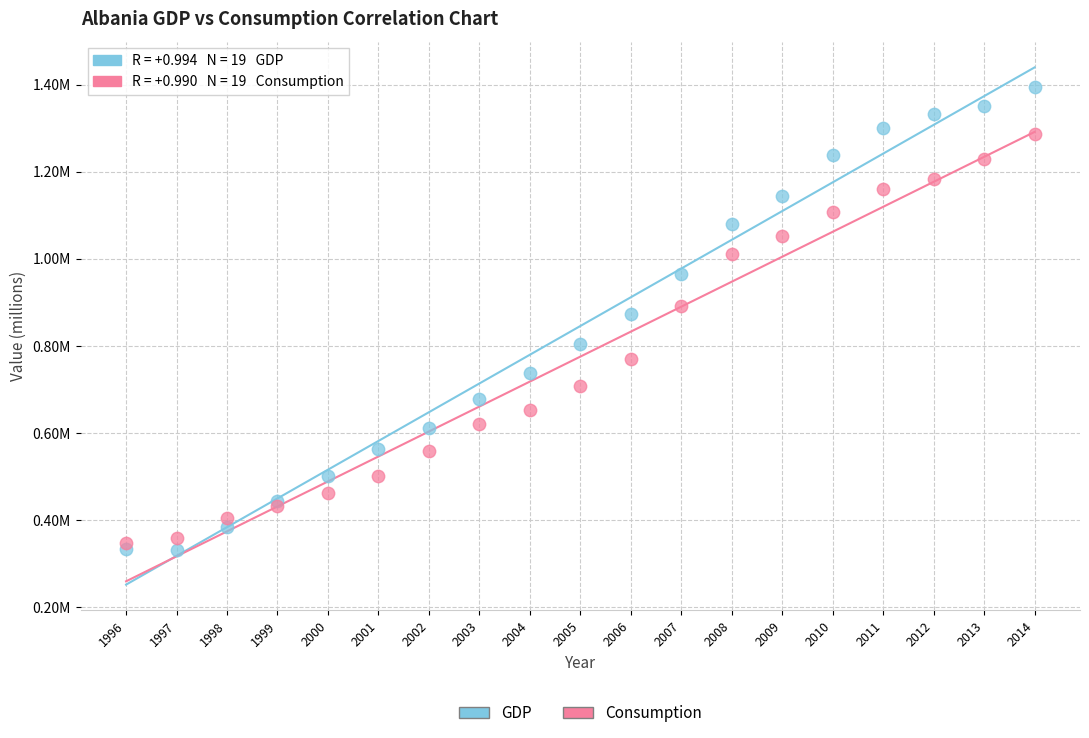

Which series reaches the maximum Y coordinate?

GDP